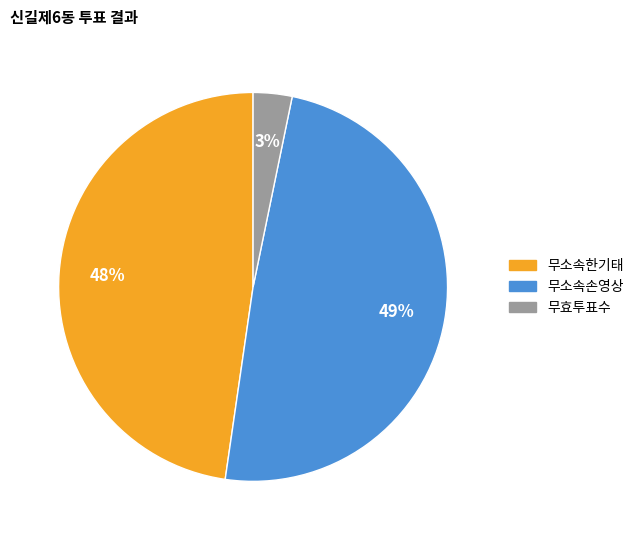

Rank the categories by value from lowest to highest.

무효투표수, 무소속한기태, 무소속손영상